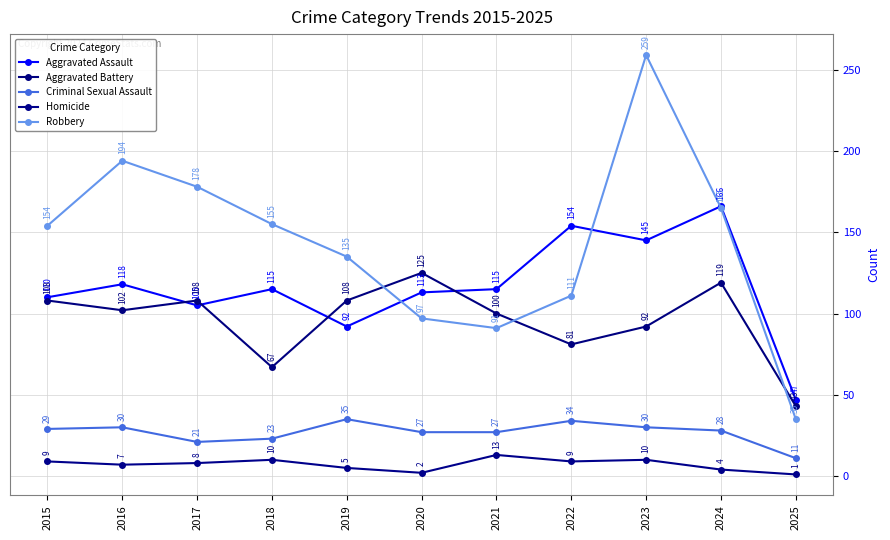

What is the difference between the Aggravated Assault values at 2023 and 2025?

98